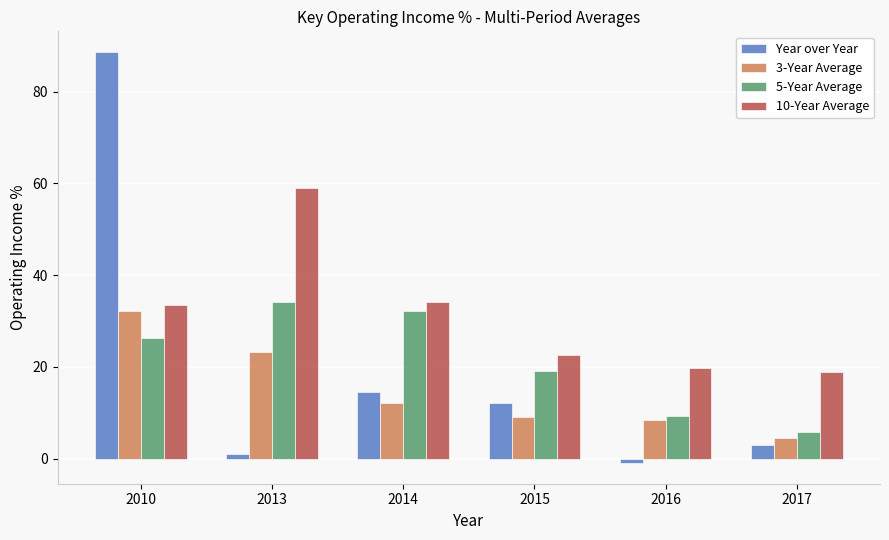

Which label corresponds to the largest value in the chart?

2010